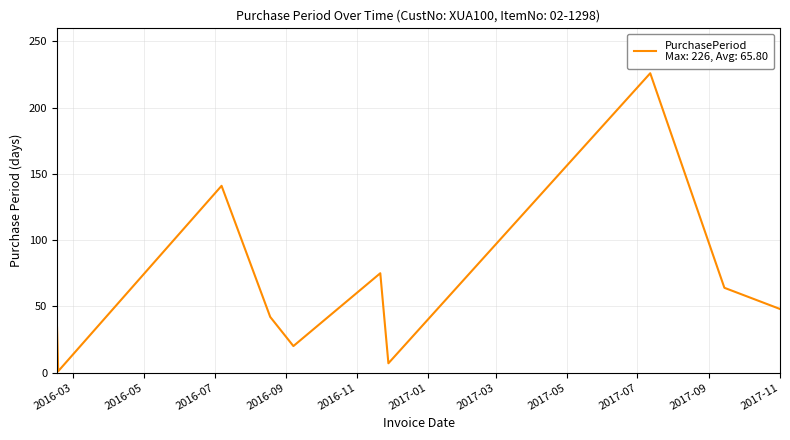

How many lines are shown in the chart?

1